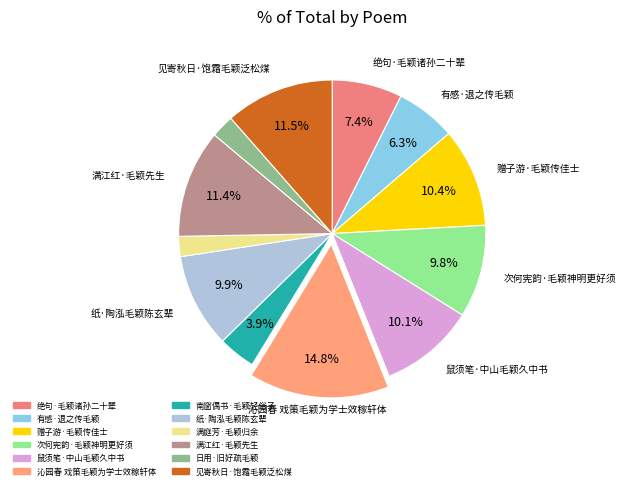

Count the number of slices in the pie.

12